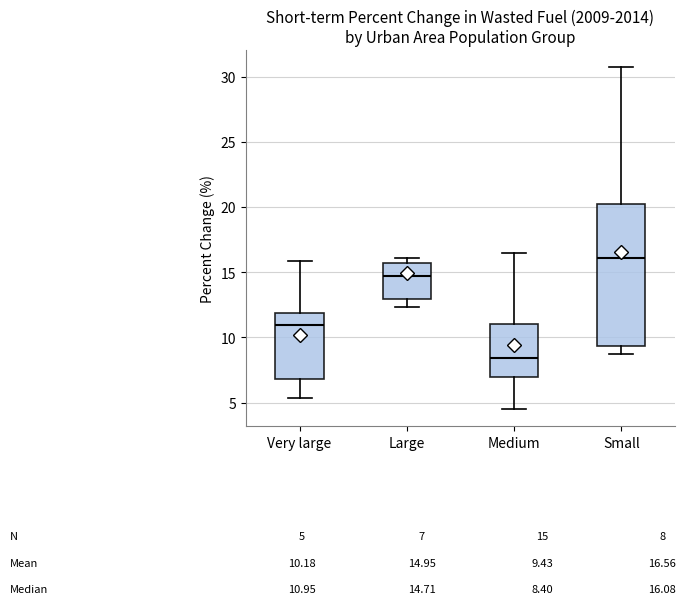

Which box has the highest median line?

Small